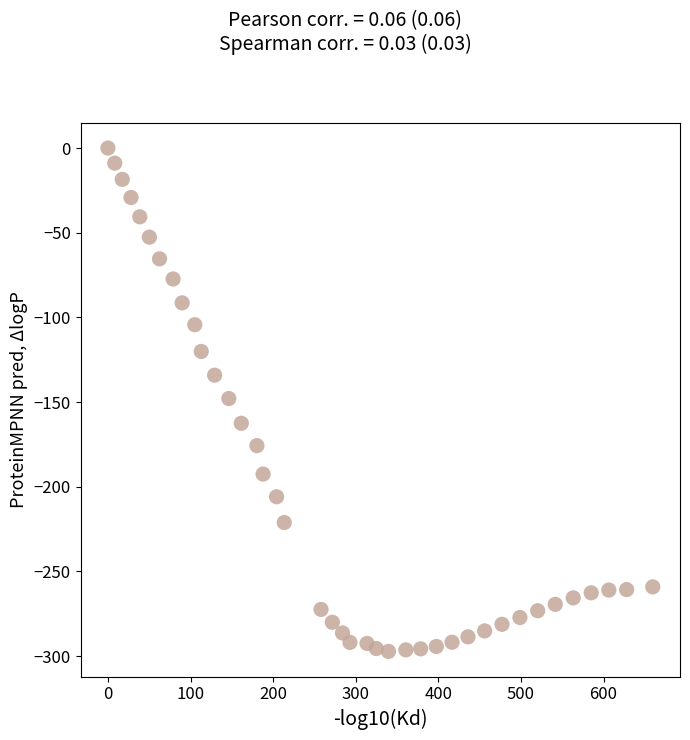

What is the range of X values (max minus min)?

659.6